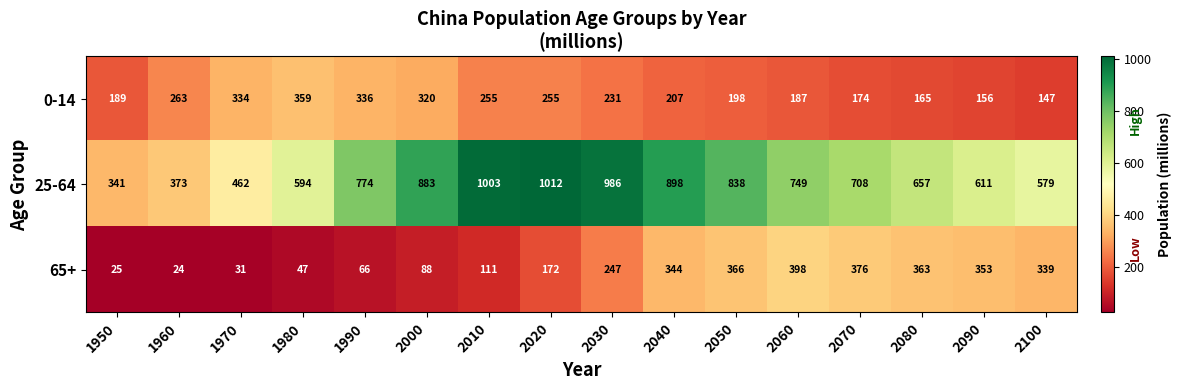

True or false: 0-14 has a value of 187 at 2060.

True